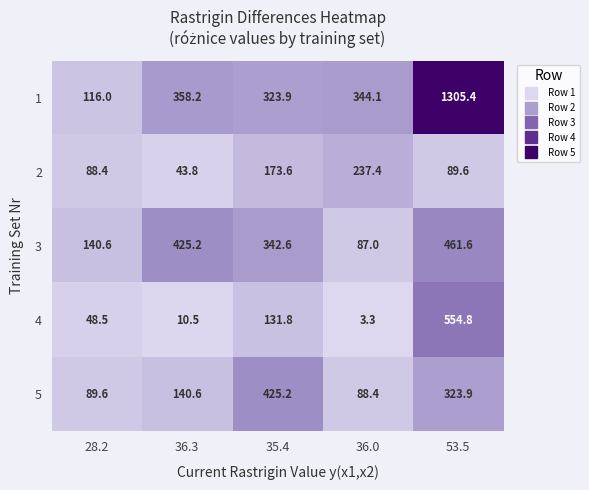

What is the spread (max minus min) of values at 53.5?

1215.8